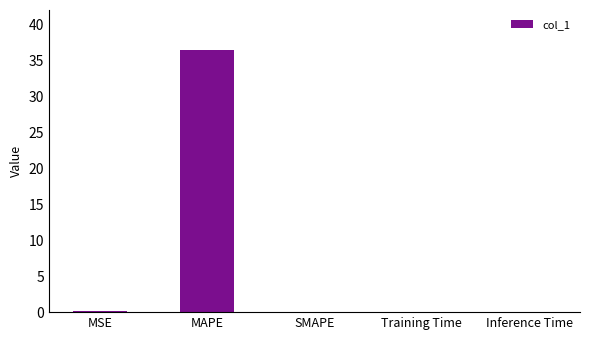

What is the change in value from MAPE to SMAPE?

-36.4